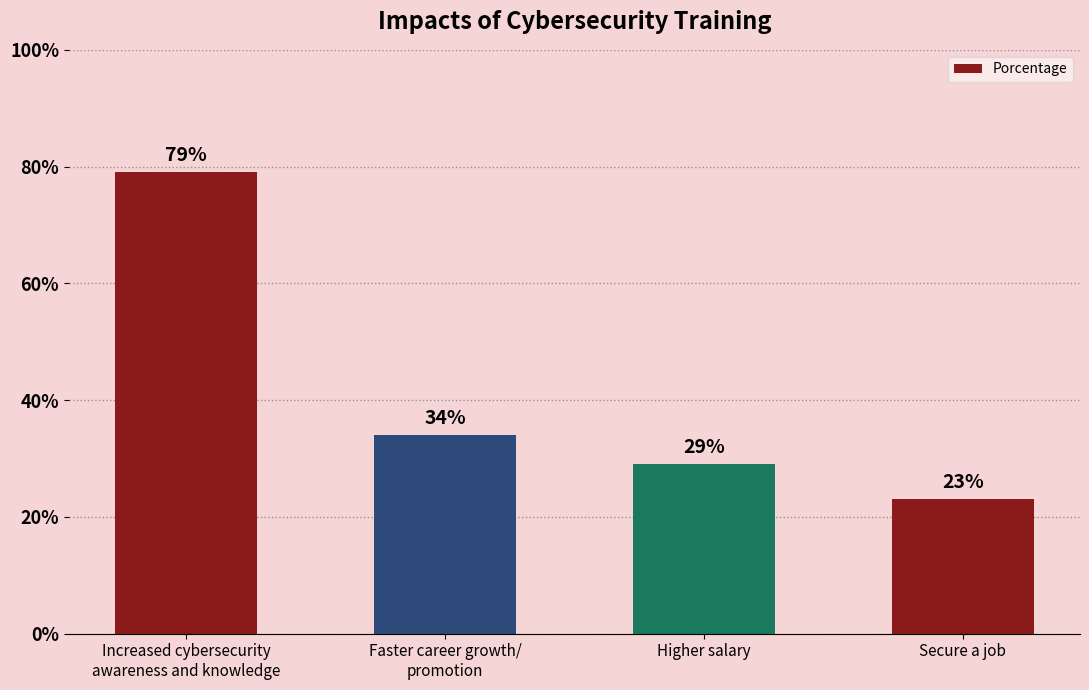

Which has a higher value, Faster career growth/
promotion or Higher salary?

Faster career growth/
promotion